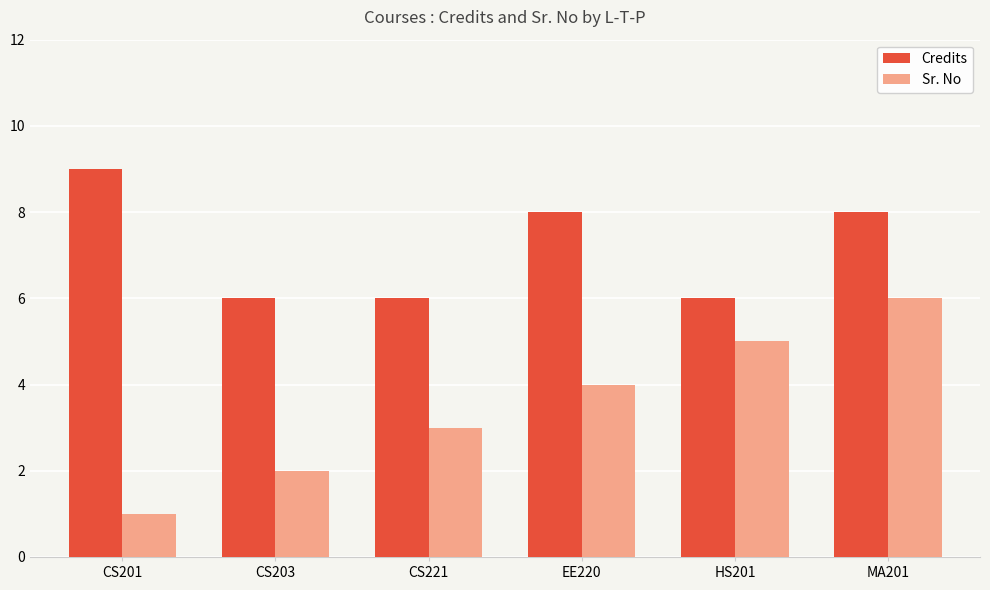

Which series has the largest range (max minus min)?

Sr. No